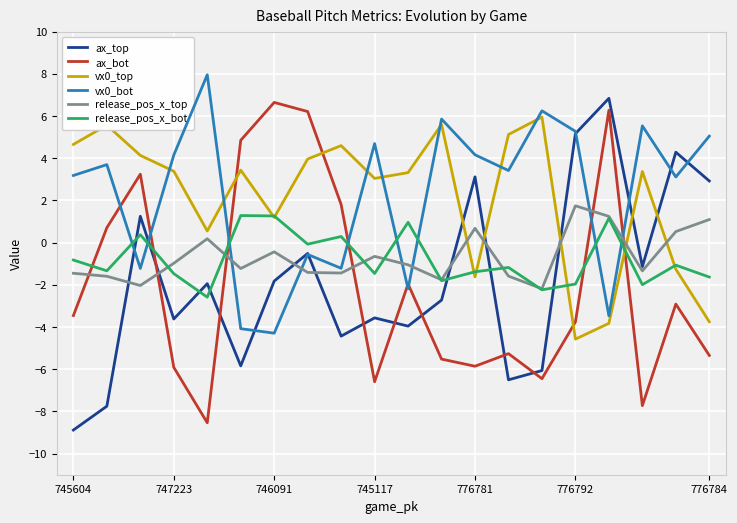

What is the greatest value displayed?

8.0